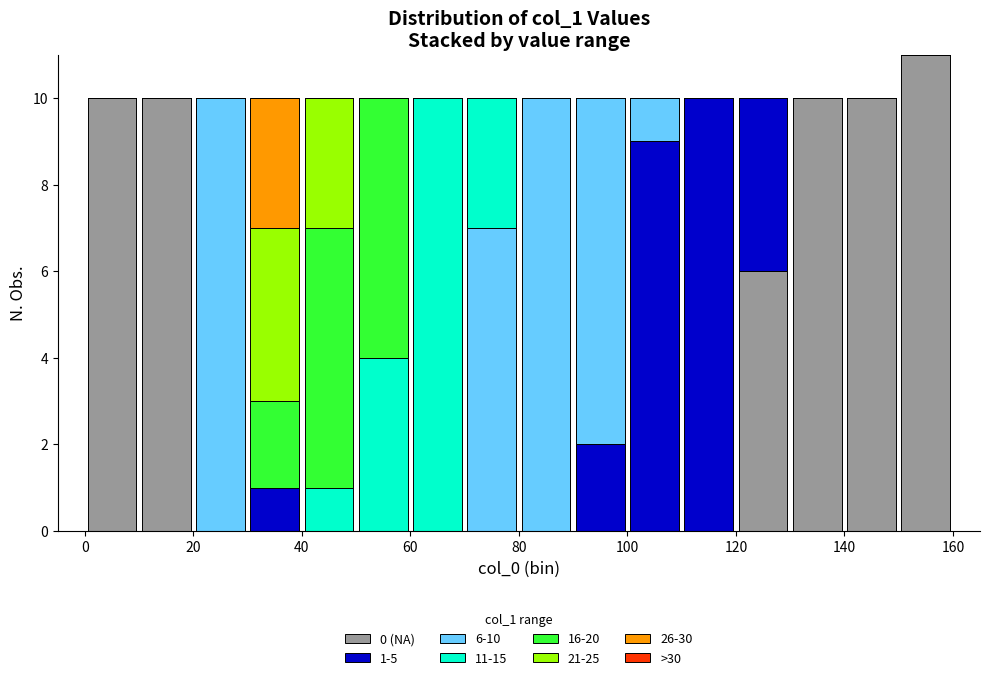

Which range on the x-axis has the tallest stacked bar (by total height)?

150 to 160